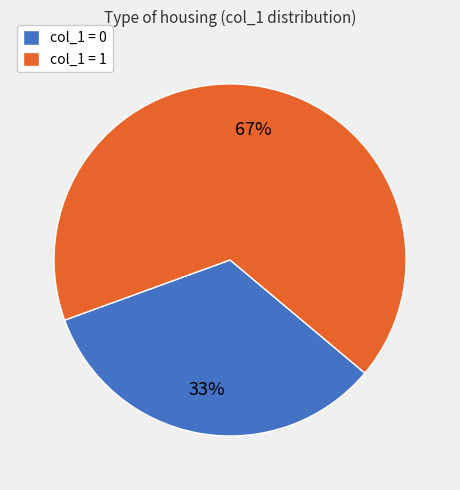

Do col_1 = 0 and col_1 = 1 together represent more than half of the pie?

Yes